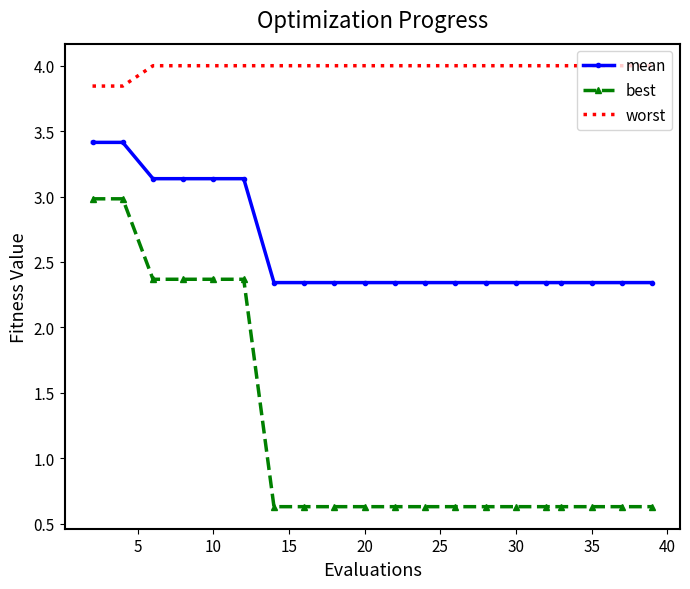

At how many categories does at least one series exceed 1?

20